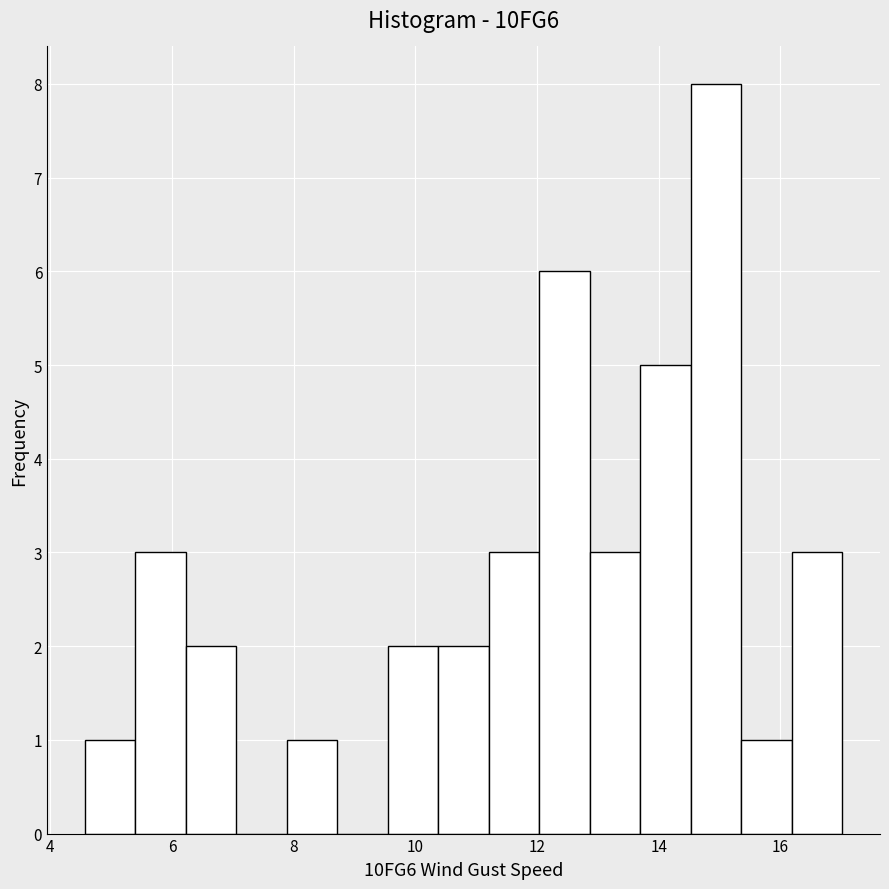

Reading left to right, transcribe this chart: for each bar, give the range it covers on the x-axis and its height. Neither the bar edges nor the heights are printed on the chart, so give them approximately, as read against the axes.

4.6 to 5.4: 1
5.4 to 6.2: 3
6.2 to 7.0: 2
7.0 to 7.8: 0
7.8 to 8.8: 1
8.8 to 9.6: 0
9.6 to 10.4: 2
10.4 to 11.2: 2
11.2 to 12.0: 3
12.0 to 12.8: 6
12.8 to 13.6: 3
13.6 to 14.6: 5
14.6 to 15.4: 8
15.4 to 16.2: 1
16.2 to 17.0: 3